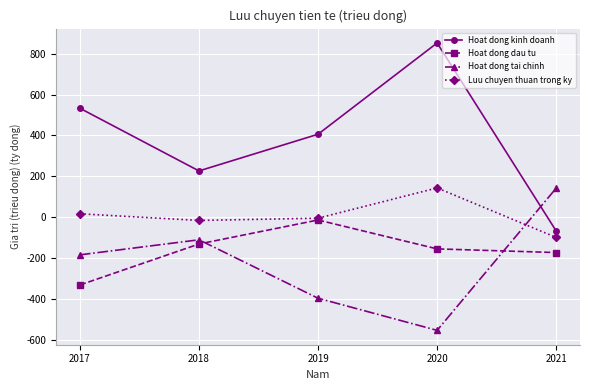

Reading left to right, transcribe all the data shown in this chart.

Hoat dong kinh doanh: 533.2	226.3	406.0	853.0	-67.8
Hoat dong dau tu: -332.2	-131.6	-14.0	-155.5	-173.4
Hoat dong tai chinh: -184.6	-110.9	-397.2	-554.4	141.8
Luu chuyen thuan trong ky: 16.4	-16.2	-5.2	143.1	-99.4